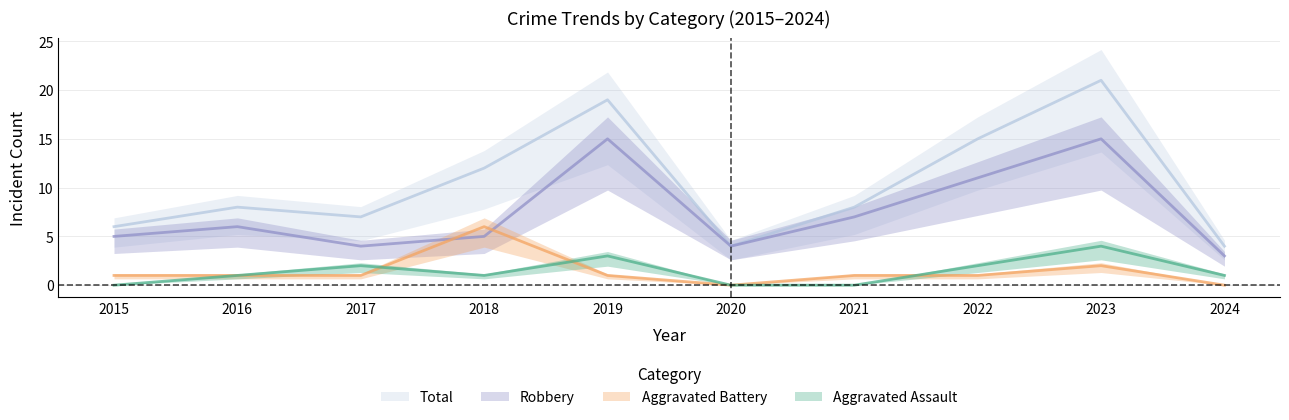

The value of Robbery at 2022 is 19. True or false?

False